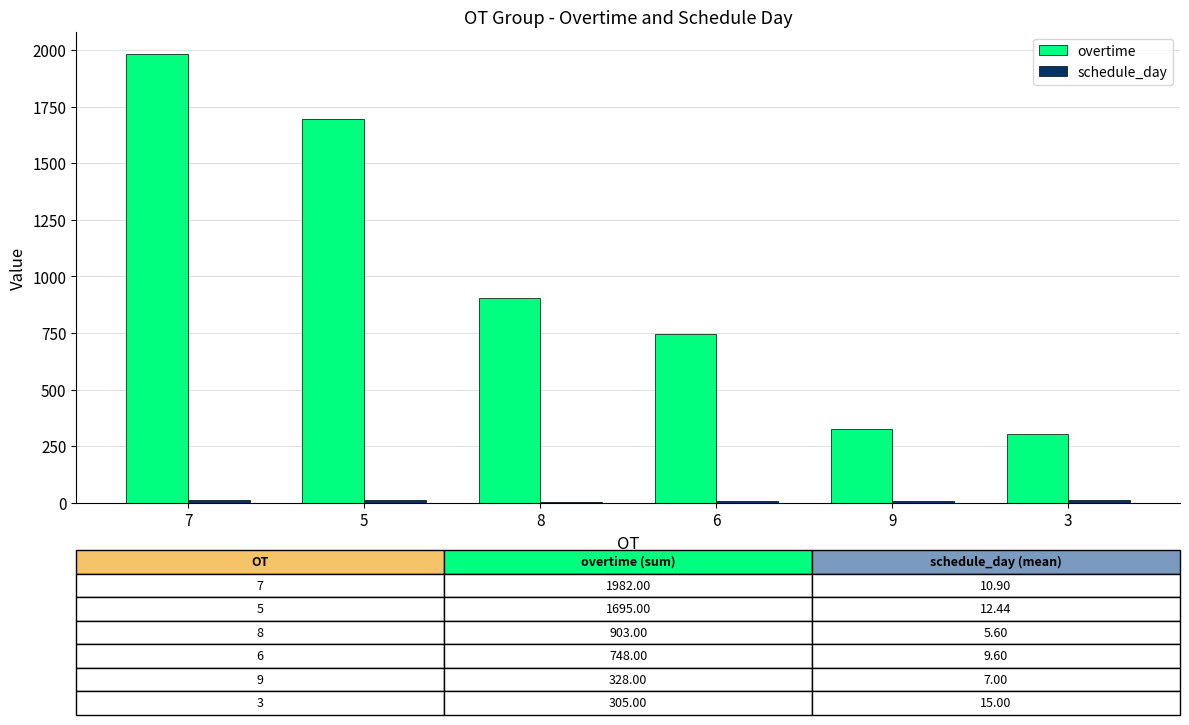

What is the sum of all overtime values?

5961.0